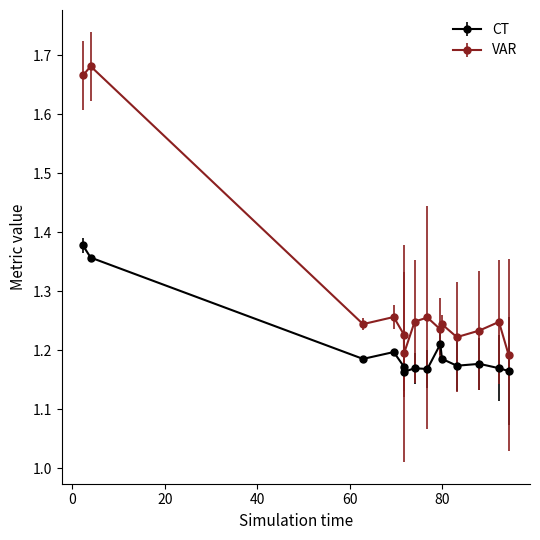

At how many categories does at least one series exceed 1?

14